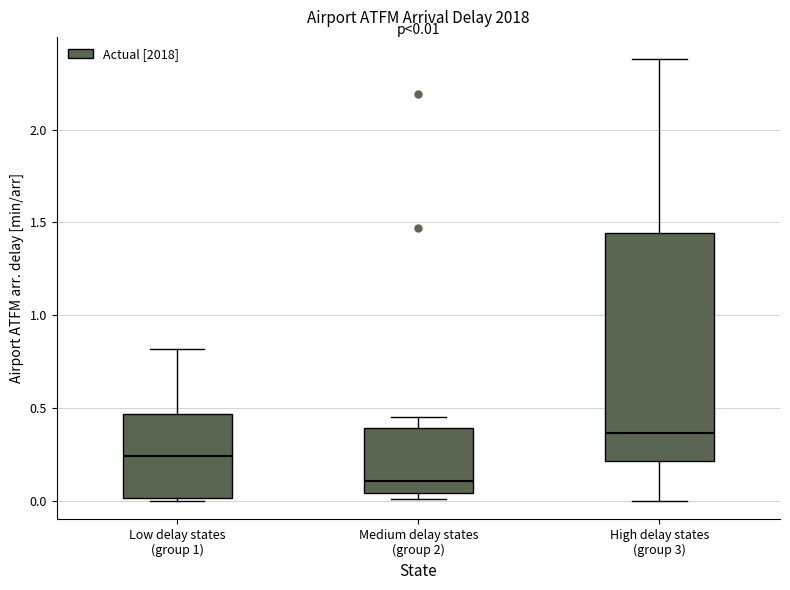

Comparing the boxes themselves (not the whiskers), which one is the tallest?

High delay states (group 3)